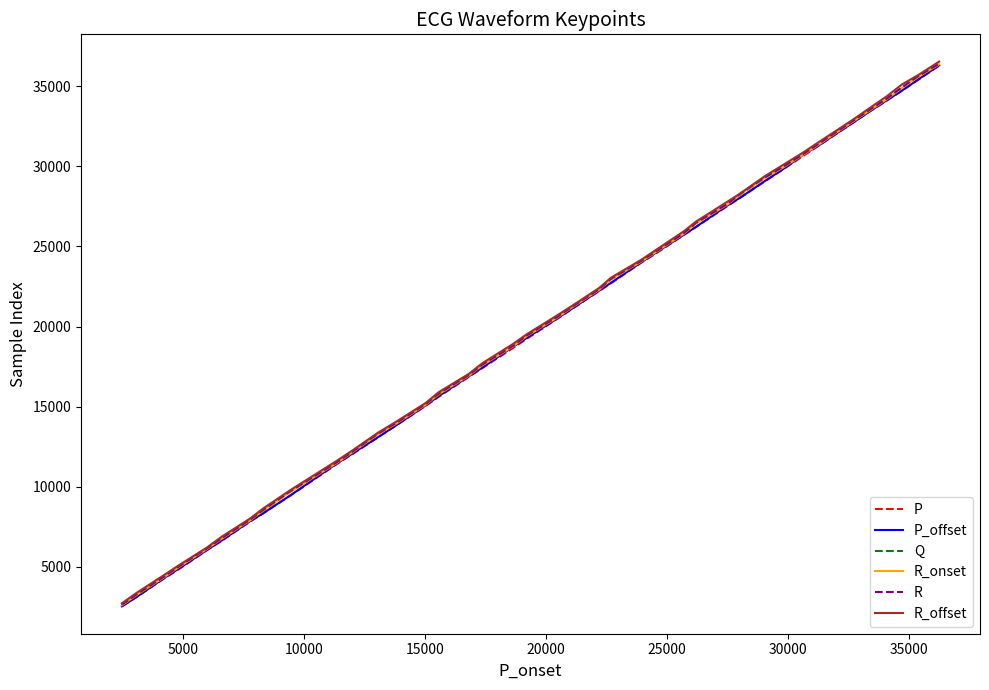

What is the lowest value of the Q series?

2611